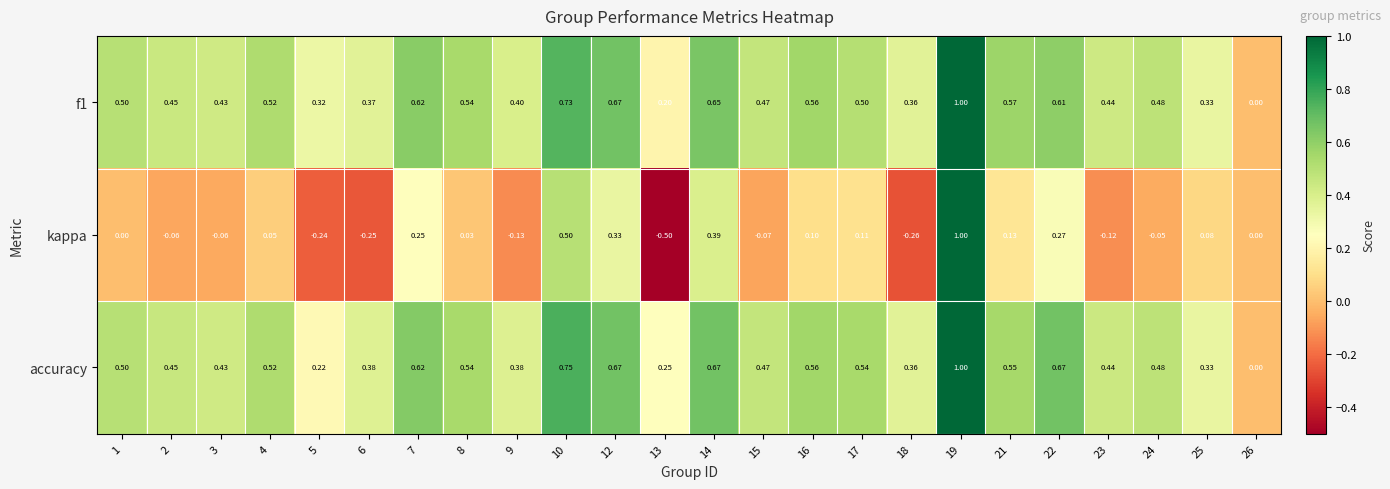

Which series has the largest range (max minus min)?

kappa